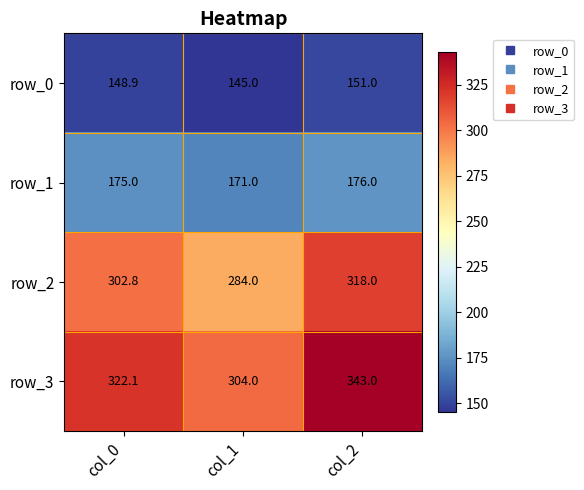

Which series has the largest range (max minus min)?

row_3